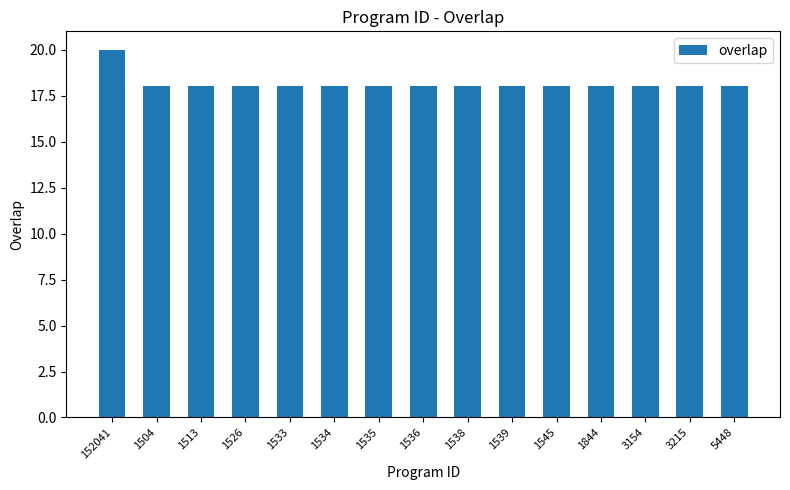

What is the maximum value shown in the chart?

20